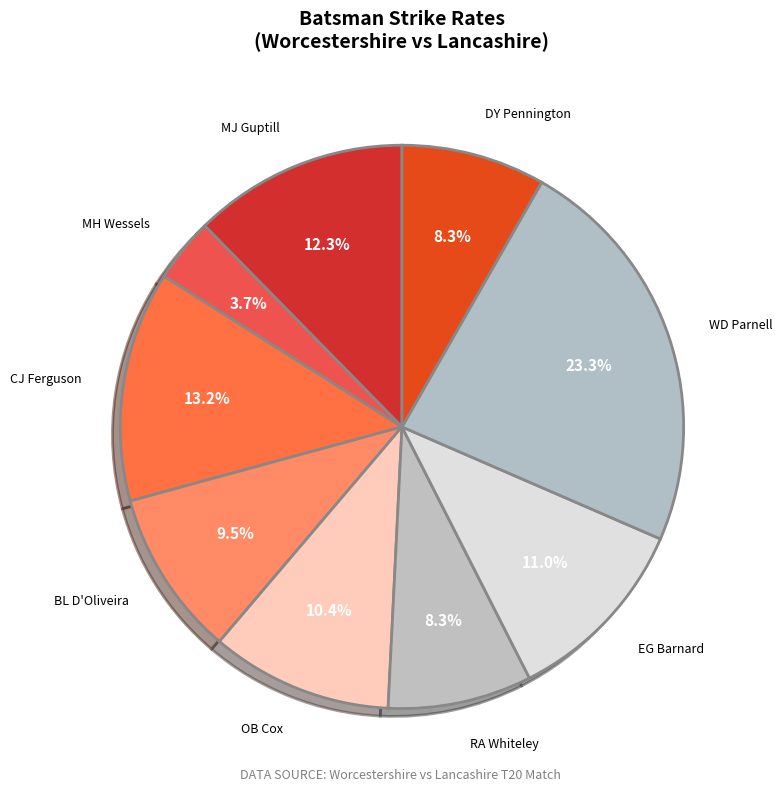

To the nearest percent, what is the combined percentage of OB Cox and BL D'Oliveira?

20%